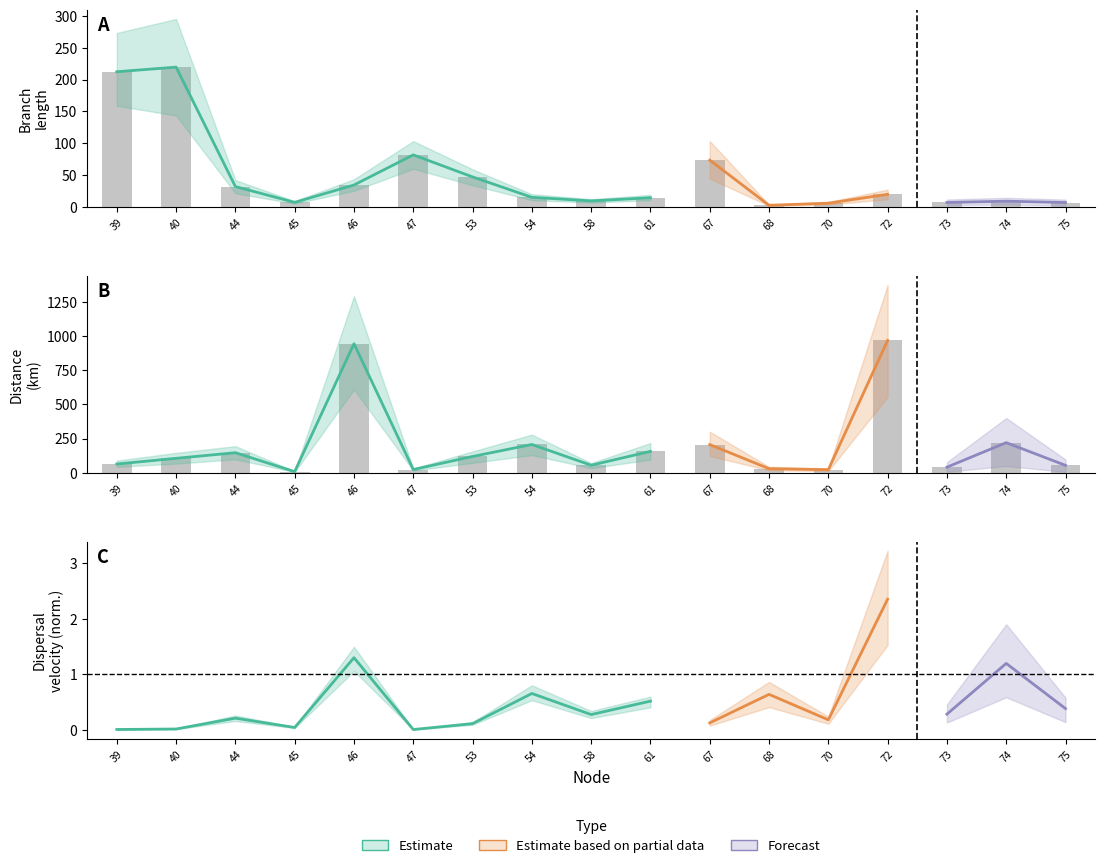

How many values in the distance series exceed 104?

9